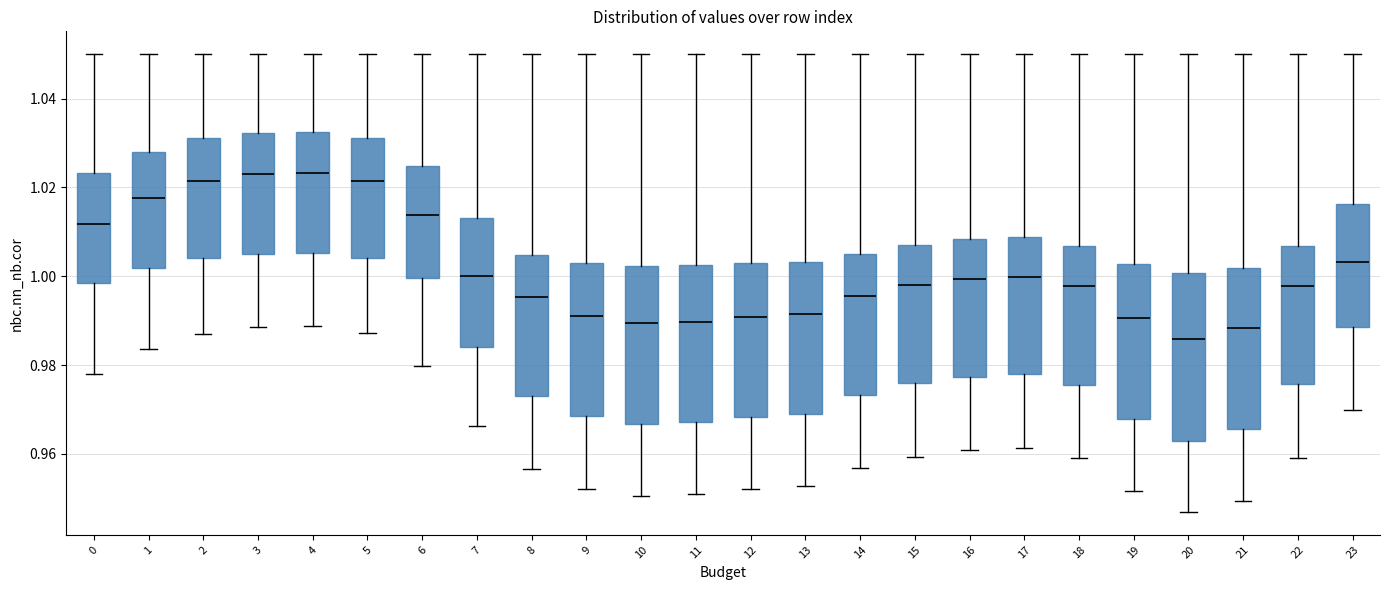

Reading left to right, transcribe this box plot: for each box, give where its median line is, the range the box spans, and where its two whiskers end, as read against the y-axis. The values are not printed on the chart, so give them approximately, as read against the axis.

0: median 1.012, box 0.998 to 1.024, whiskers 0.978 to 1.050
1: median 1.018, box 1.002 to 1.028, whiskers 0.984 to 1.050
2: median 1.022, box 1.004 to 1.032, whiskers 0.988 to 1.050
3: median 1.022, box 1.006 to 1.032, whiskers 0.988 to 1.050
4: median 1.024, box 1.006 to 1.032, whiskers 0.988 to 1.050
5: median 1.022, box 1.004 to 1.032, whiskers 0.988 to 1.050
6: median 1.014, box 1.000 to 1.024, whiskers 0.980 to 1.050
7: median 1.000, box 0.984 to 1.014, whiskers 0.966 to 1.050
8: median 0.996, box 0.972 to 1.004, whiskers 0.956 to 1.050
9: median 0.990, box 0.968 to 1.004, whiskers 0.952 to 1.050
10: median 0.990, box 0.966 to 1.002, whiskers 0.950 to 1.050
11: median 0.990, box 0.968 to 1.002, whiskers 0.950 to 1.050
12: median 0.990, box 0.968 to 1.002, whiskers 0.952 to 1.050
13: median 0.992, box 0.970 to 1.004, whiskers 0.952 to 1.050
14: median 0.996, box 0.974 to 1.004, whiskers 0.956 to 1.050
15: median 0.998, box 0.976 to 1.008, whiskers 0.960 to 1.050
16: median 1.000, box 0.978 to 1.008, whiskers 0.960 to 1.050
17: median 1.000, box 0.978 to 1.008, whiskers 0.962 to 1.050
18: median 0.998, box 0.976 to 1.006, whiskers 0.960 to 1.050
19: median 0.990, box 0.968 to 1.002, whiskers 0.952 to 1.050
20: median 0.986, box 0.962 to 1.000, whiskers 0.946 to 1.050
21: median 0.988, box 0.966 to 1.002, whiskers 0.950 to 1.050
22: median 0.998, box 0.976 to 1.006, whiskers 0.960 to 1.050
23: median 1.004, box 0.988 to 1.016, whiskers 0.970 to 1.050